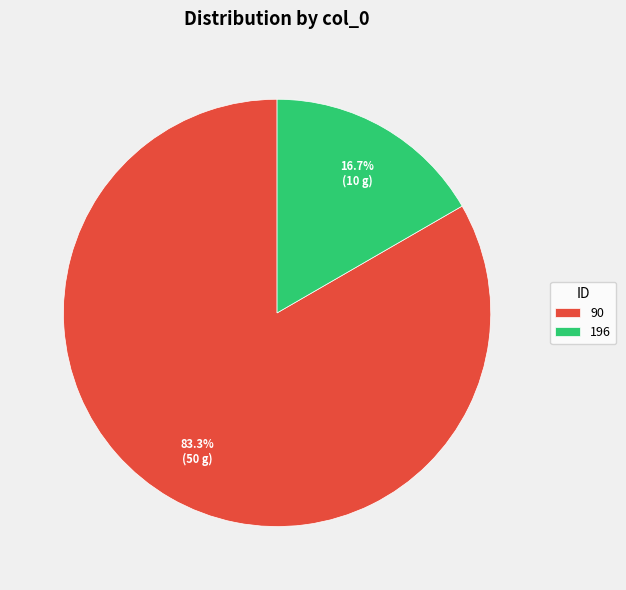

Does any single category account for the majority?

Yes